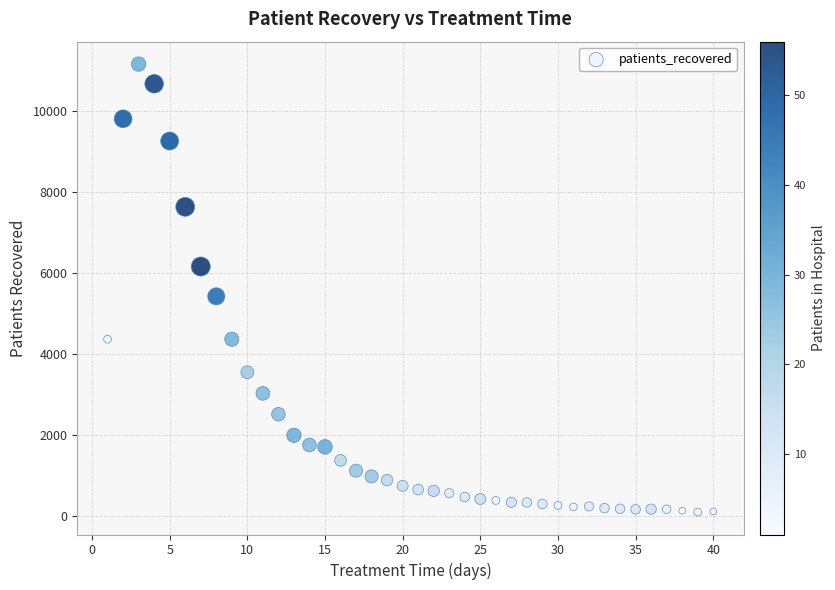

What is the range of Y values (max minus min)?

11061